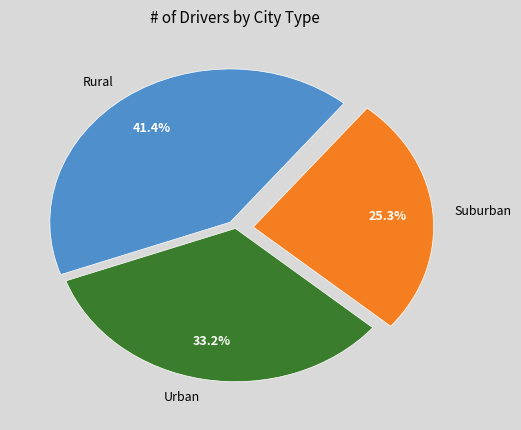

What is the smallest slice in the pie chart?

Suburban